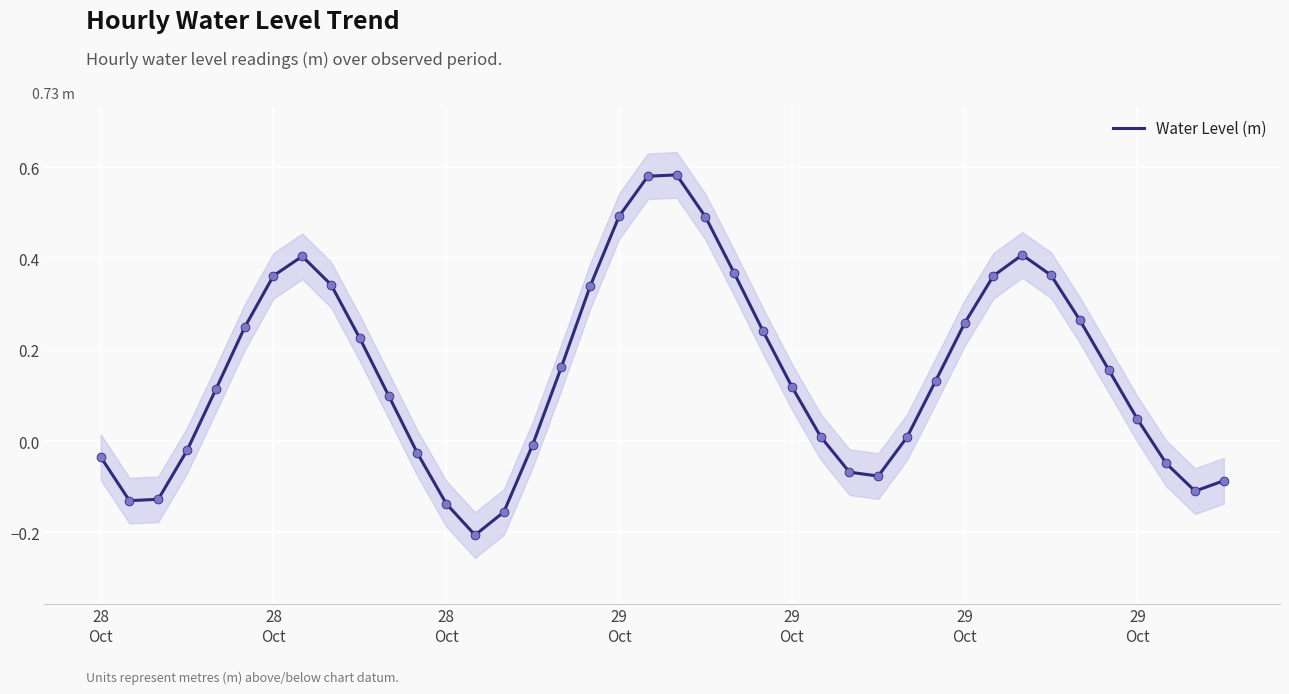

Which has a higher value, 18 or 29
Oct?

18